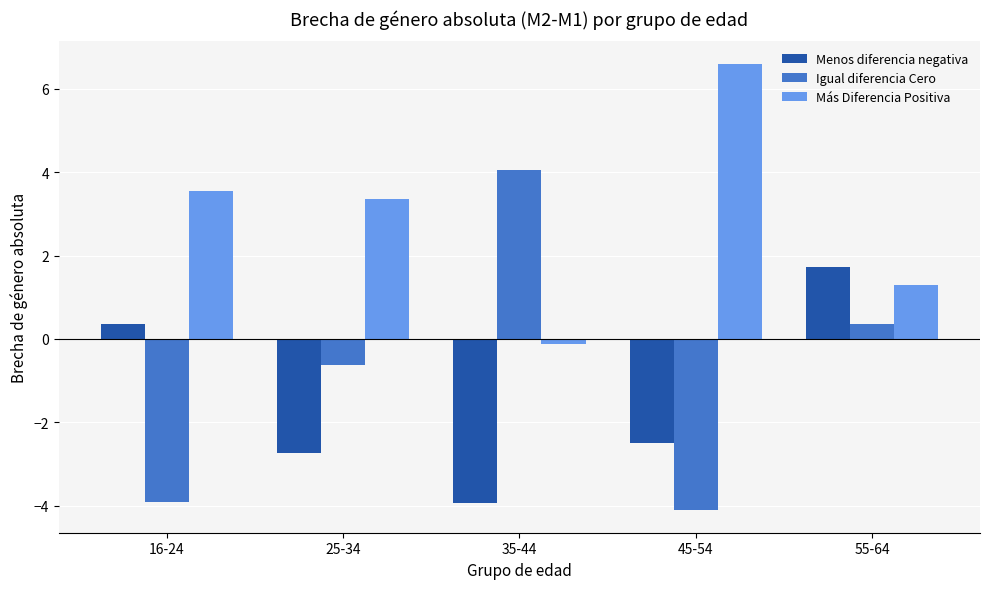

What is the difference between the highest and lowest values at 45-54?

10.7